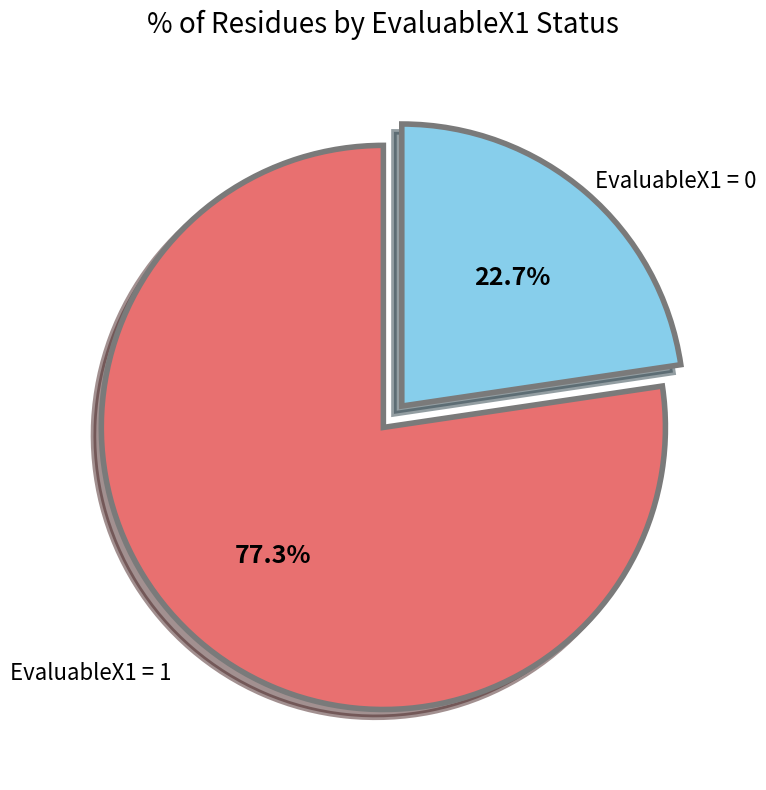

How many segments does this pie chart have?

2